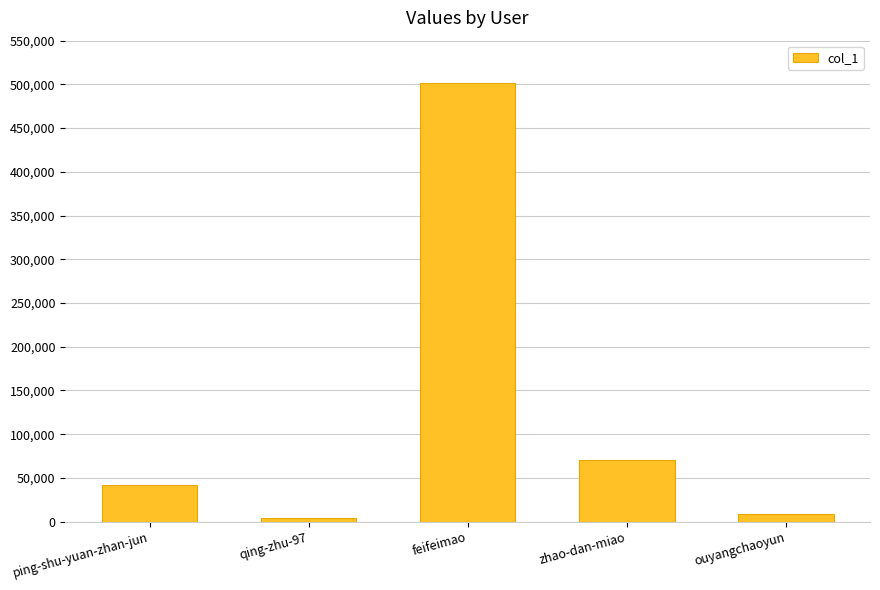

What is the change in value from ping-shu-yuan-zhan-jun to ouyangchaoyun?

-33282